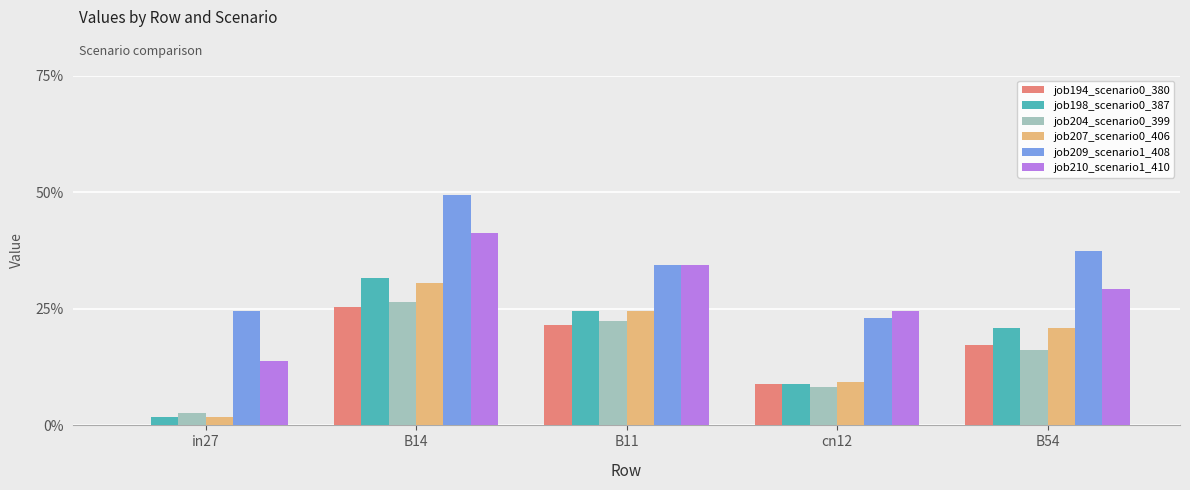

Are the bars horizontal?

No